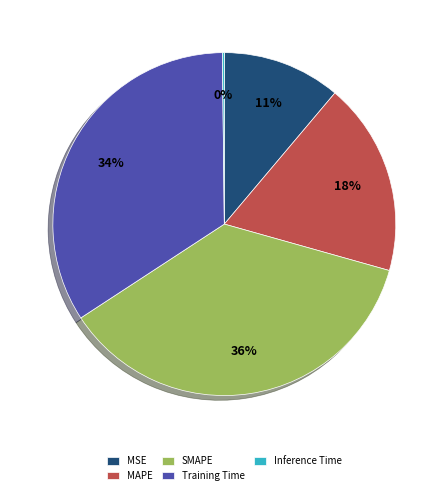

To the nearest percent, what portion does MSE represent?

11%